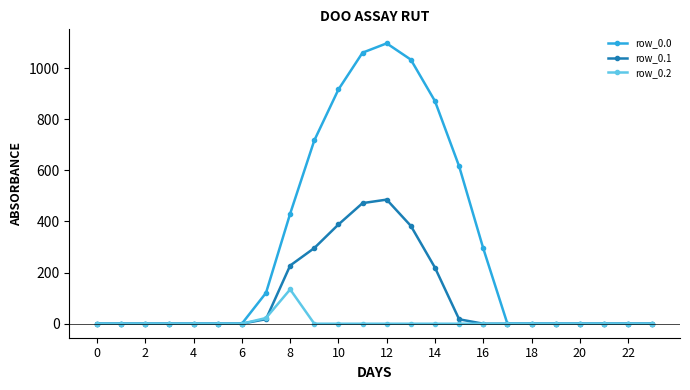

List the series in order of their peak value, lowest first.

row_0.2, row_0.1, row_0.0